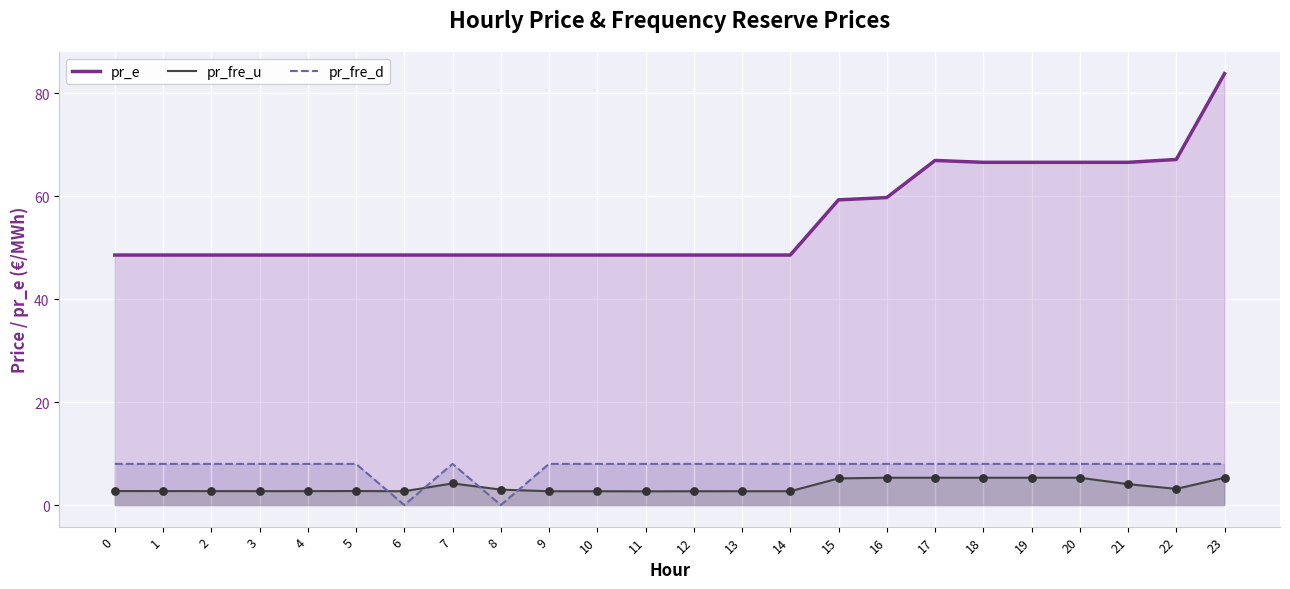

At which category is the sum across all series the highest?

23